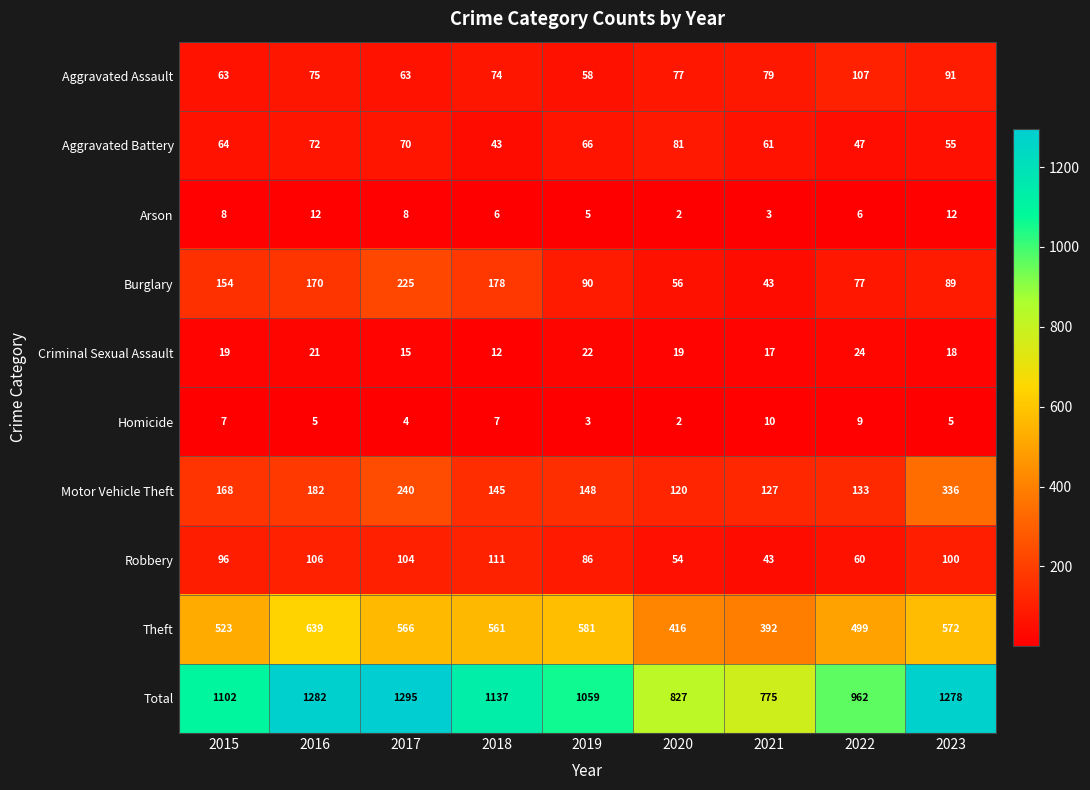

What is the difference between the Robbery values at 2023 and 2022?

40